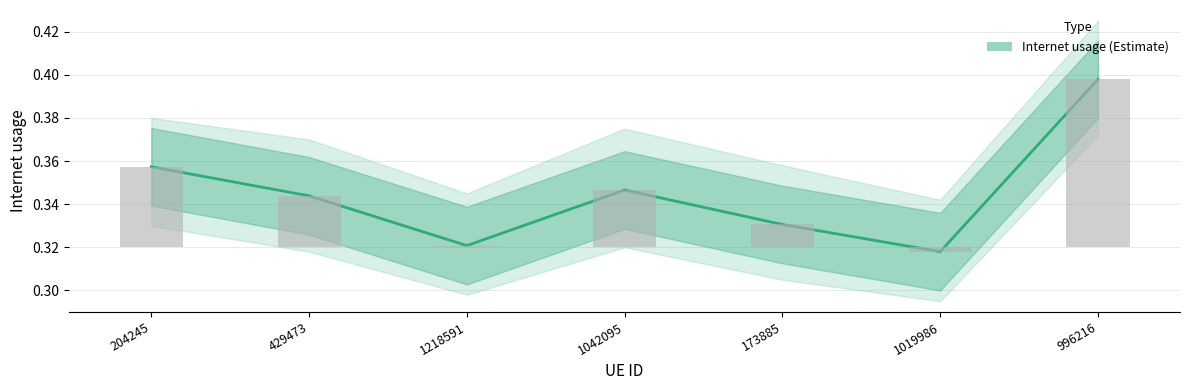

How many values are between 0 and 1?

7